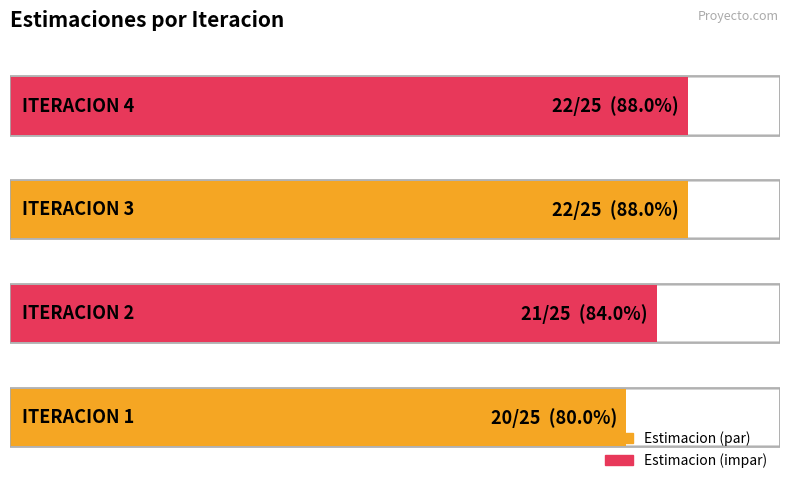

Rank the categories by value from highest to lowest.

ITERACION 3, ITERACION 4, ITERACION 2, ITERACION 1